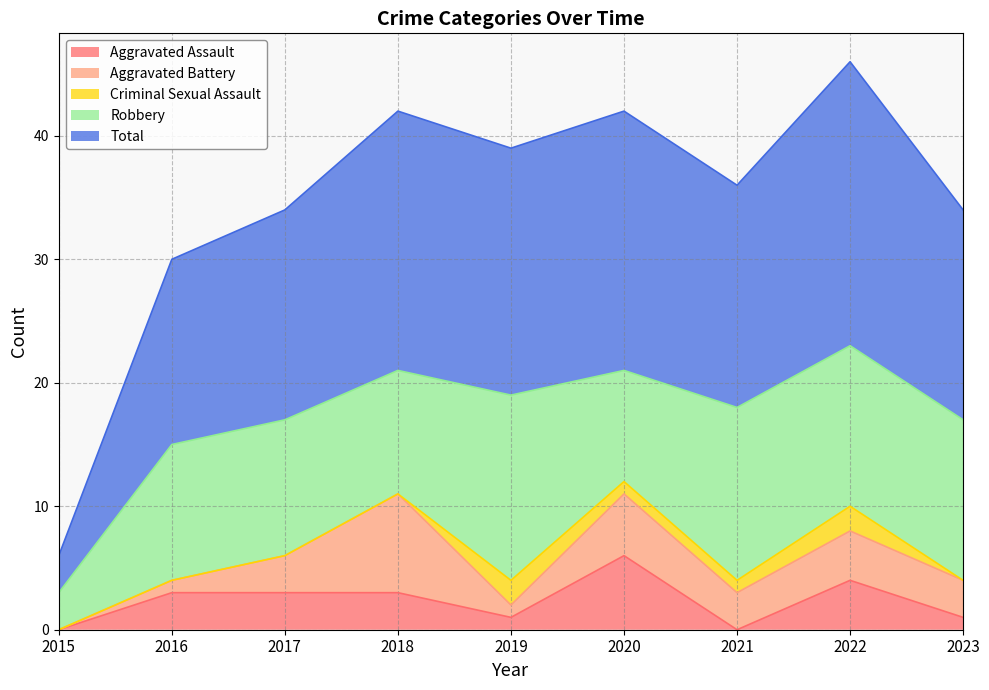

Is the value of Aggravated Battery at 2019 greater than the value of Total at 2019?

No